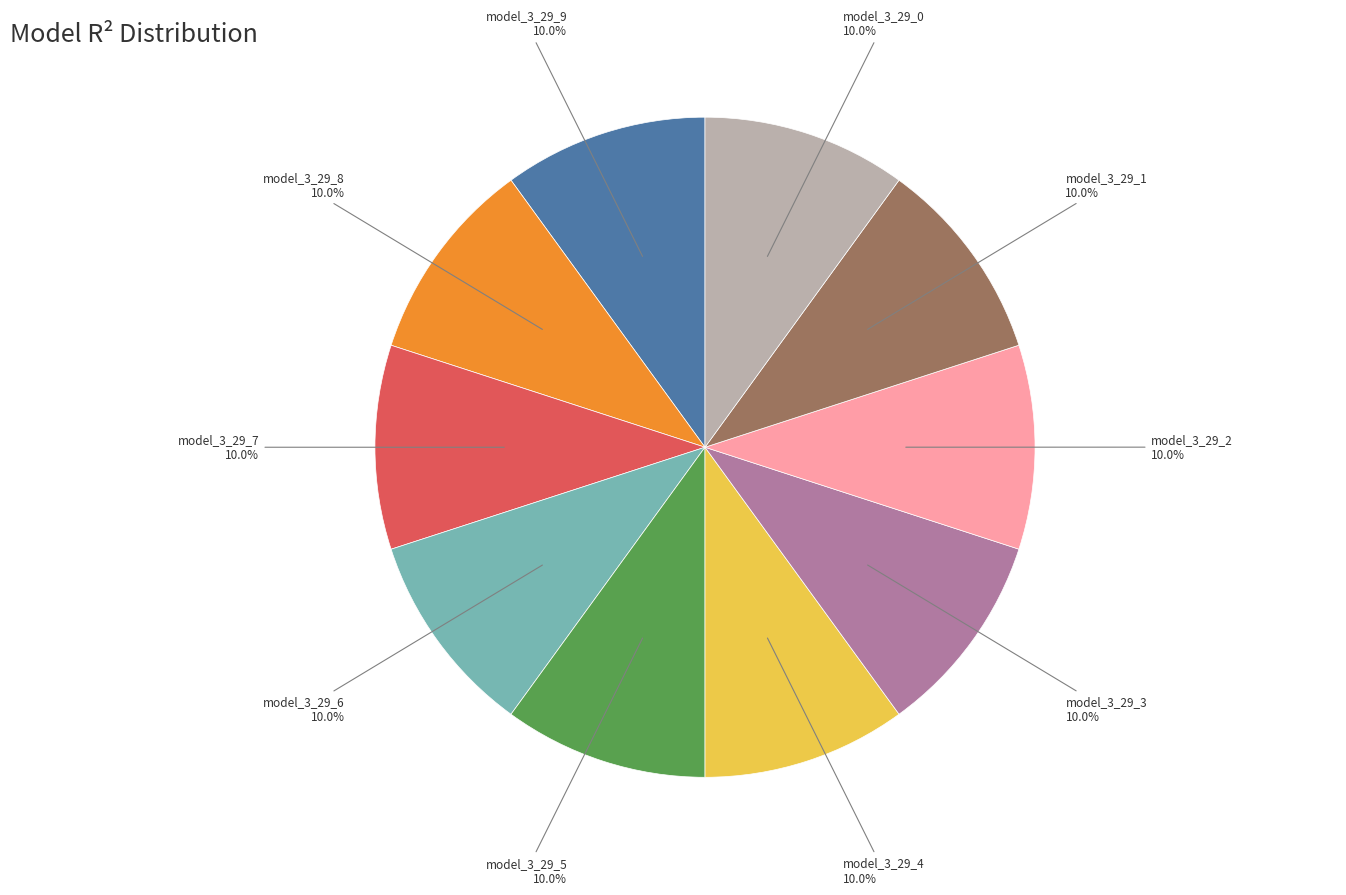

Is there any slice that represents more than half of the pie?

No